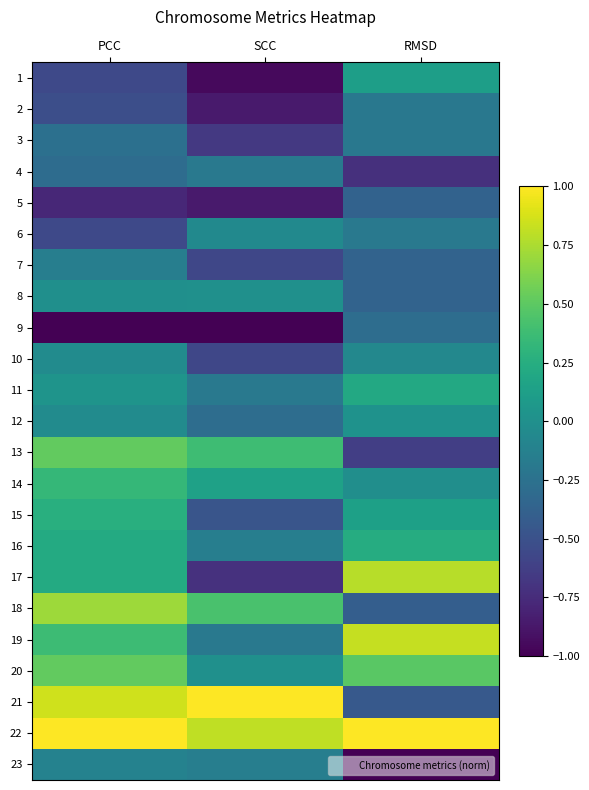

Reading right to left, transcribe all the data shown in this chart.

1: RMSD=0.1	SCC=-1.0	PCC=-0.6
2: RMSD=-0.2	SCC=-0.9	PCC=-0.5
3: RMSD=-0.2	SCC=-0.7	PCC=-0.3
4: RMSD=-0.7	SCC=-0.2	PCC=-0.3
5: RMSD=-0.4	SCC=-0.9	PCC=-0.8
6: RMSD=-0.2	SCC=-0.0	PCC=-0.6
7: RMSD=-0.4	SCC=-0.6	PCC=-0.1
8: RMSD=-0.4	SCC=0.0	PCC=-0.0
9: RMSD=-0.3	SCC=-1.0	PCC=-1.0
10: RMSD=-0.1	SCC=-0.6	PCC=-0.0
11: RMSD=0.2	SCC=-0.2	PCC=0.0
12: RMSD=0.0	SCC=-0.3	PCC=-0.0
13: RMSD=-0.6	SCC=0.4	PCC=0.5
14: RMSD=-0.0	SCC=0.1	PCC=0.3
15: RMSD=0.1	SCC=-0.5	PCC=0.3
16: RMSD=0.2	SCC=-0.1	PCC=0.2
17: RMSD=0.8	SCC=-0.7	PCC=0.2
18: RMSD=-0.4	SCC=0.4	PCC=0.7
19: RMSD=0.8	SCC=-0.2	PCC=0.4
20: RMSD=0.5	SCC=0.0	PCC=0.5
21: RMSD=-0.4	SCC=1.0	PCC=0.9
22: RMSD=1.0	SCC=0.8	PCC=1.0
23: RMSD=-1.0	SCC=-0.1	PCC=-0.1